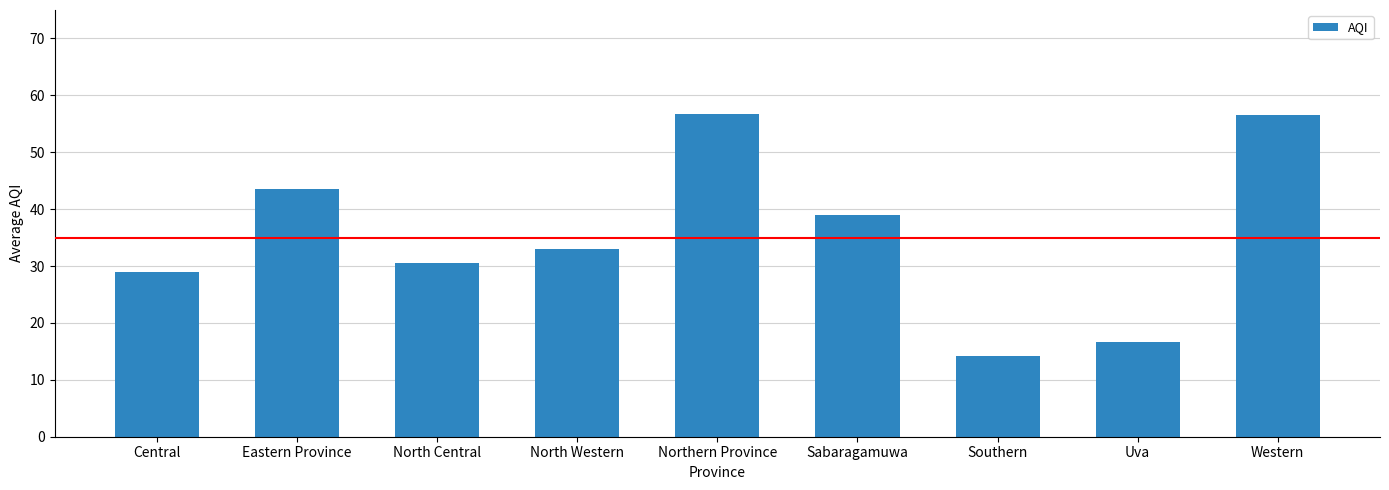

What is the maximum value shown in the chart?

56.8